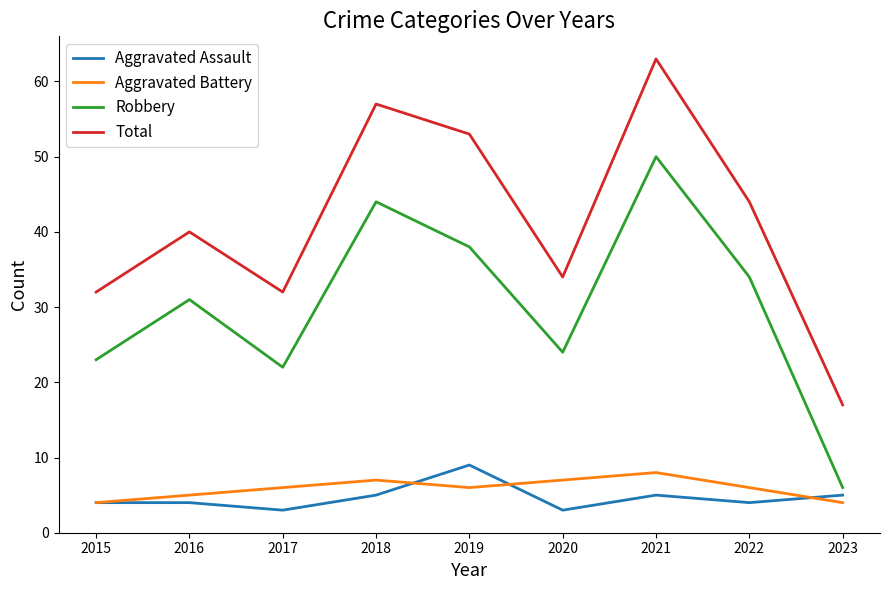

Which series has the largest range (max minus min)?

Total